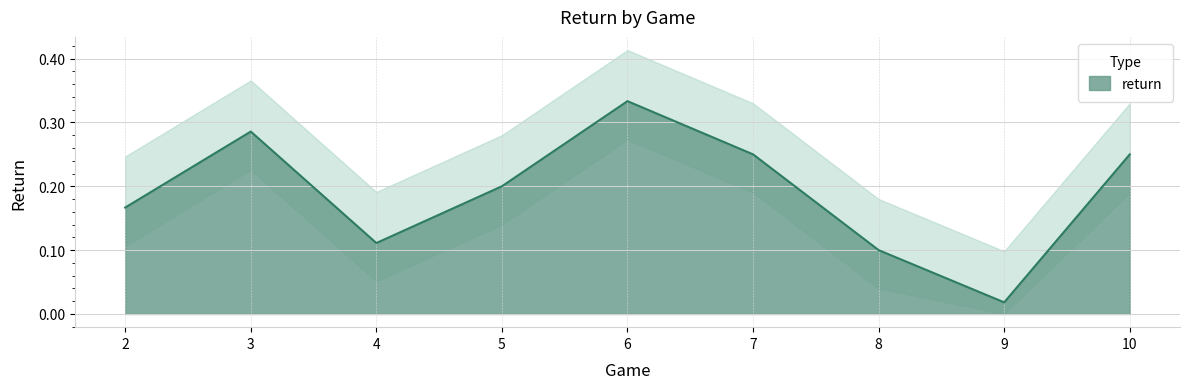

Is it true that the value at 7 is 0.1?

False